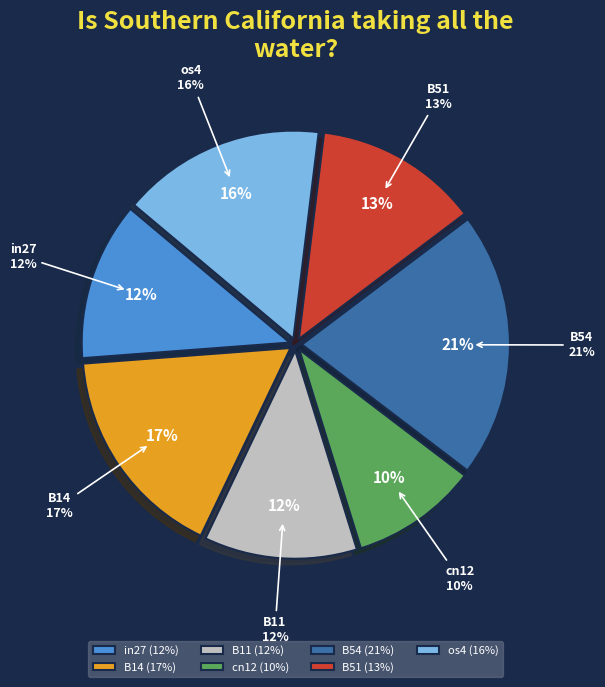

Do B14 and in27 together represent more than half of the pie?

No